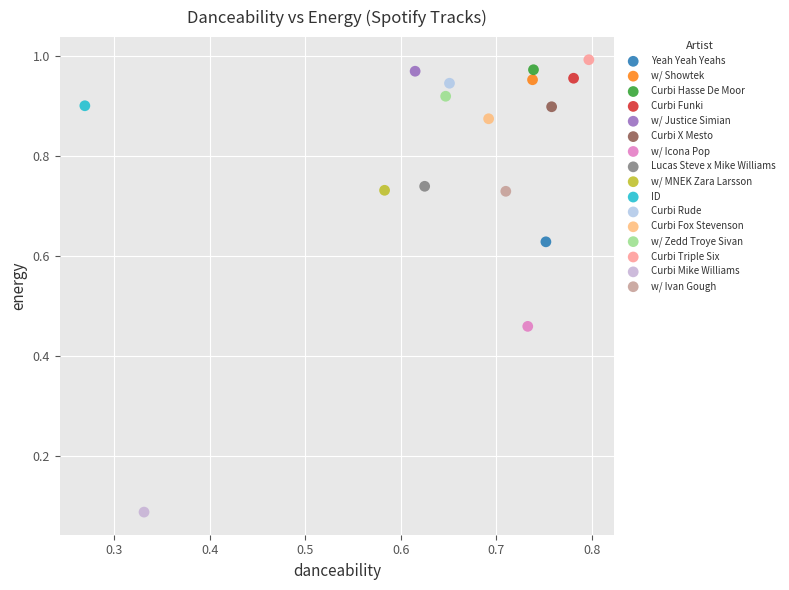

What are all the series names shown in the legend?

Yeah Yeah Yeahs, w/ Showtek, Curbi Hasse De Moor, Curbi Funki, w/ Justice Simian, Curbi X Mesto, w/ Icona Pop, Lucas Steve x Mike Williams, w/ MNEK Zara Larsson, ID, Curbi Rude, Curbi Fox Stevenson, w/ Zedd Troye Sivan, Curbi Triple Six, Curbi Mike Williams, w/ Ivan Gough